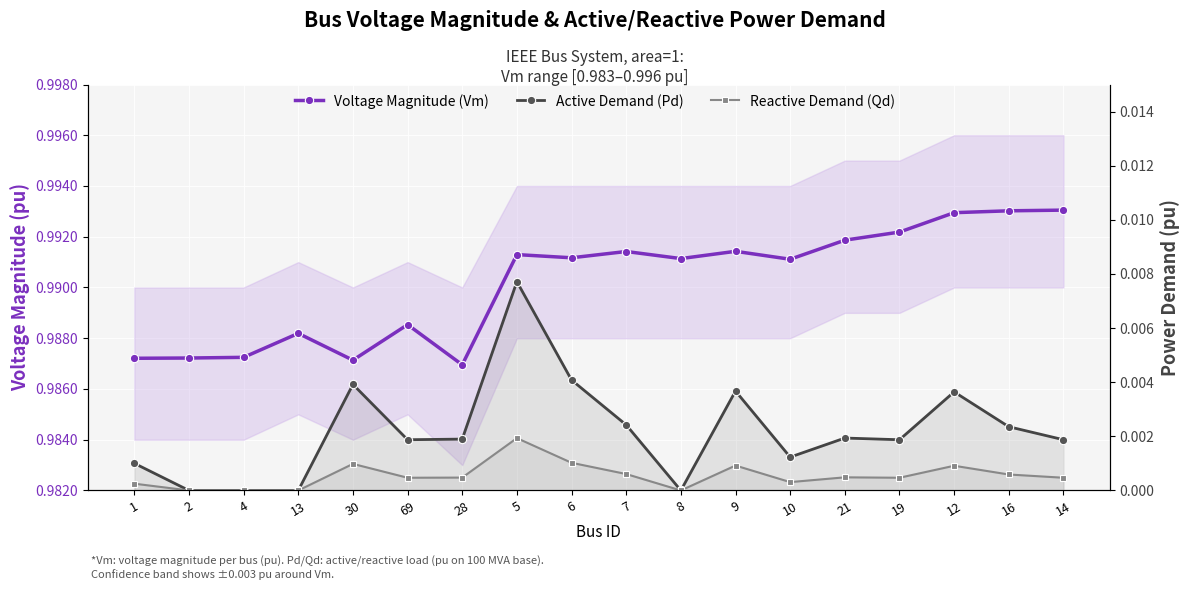

Reading right to left, extract all data points from this chart.

Voltage Magnitude (Vm): 1.0	1.0	1.0	1.0	1.0	1.0	1.0	1.0	1.0	1.0	1.0	1.0	1.0	1.0	1.0	1.0	1.0	1.0
Active Demand (Pd): 0.0	0.0	0.0	0.0	0.0	0.0	0.0	0.0	0.0	0.0	0.0	0.0	0.0	0.0	0.0	0.0	0.0	0.0
Reactive Demand (Qd): 0.0	0.0	0.0	0.0	0.0	0.0	0.0	0.0	0.0	0.0	0.0	0.0	0.0	0.0	0.0	0.0	0.0	0.0